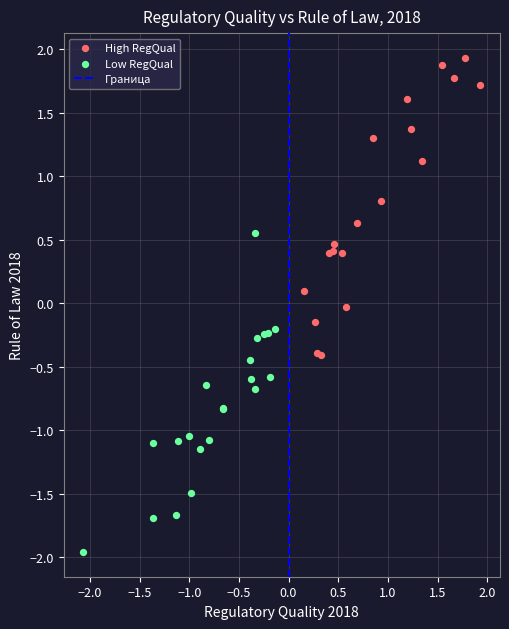

Which series contains the highest Y value?

High RegQual